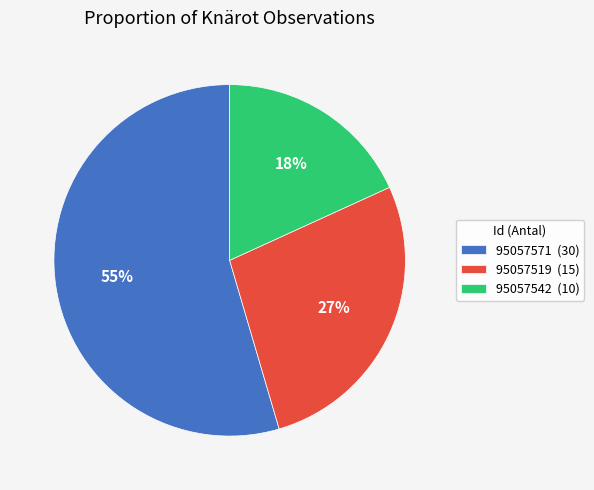

To the nearest percent, what percentage of the pie is 95057519?

27%